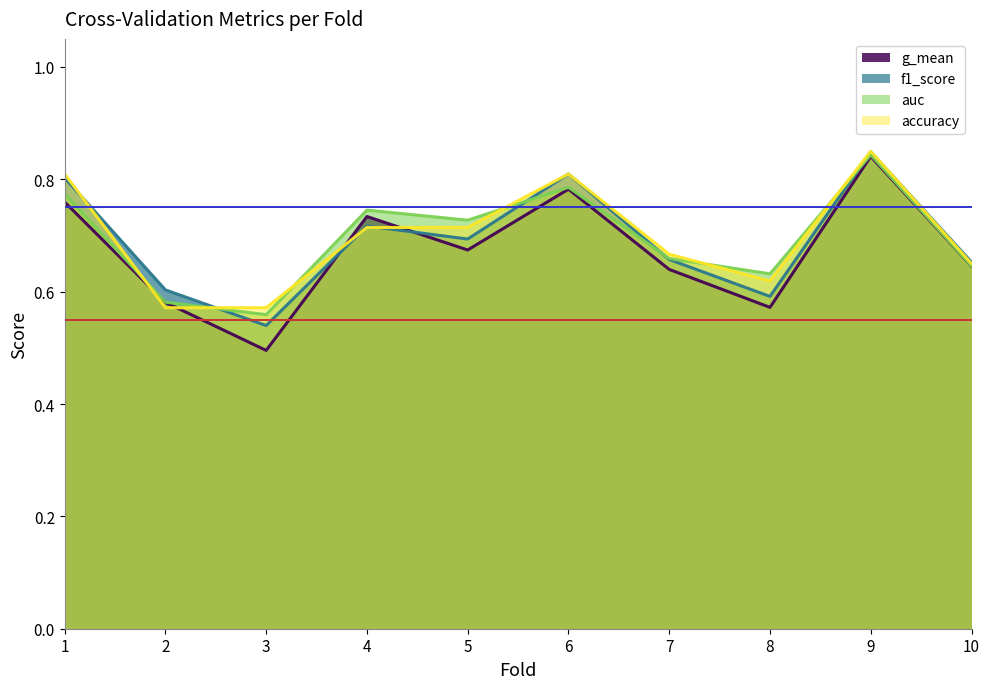

At which category does auc reach its first local valley?

3